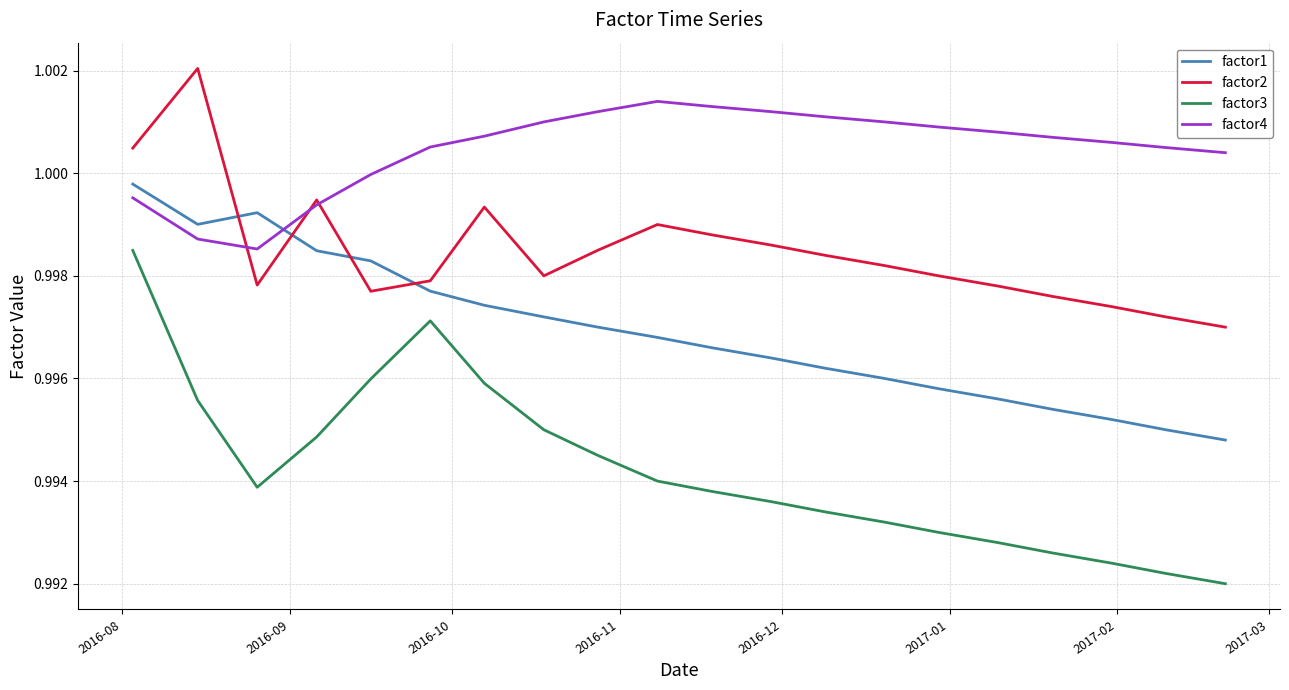

Which series has the largest range (max minus min)?

factor3